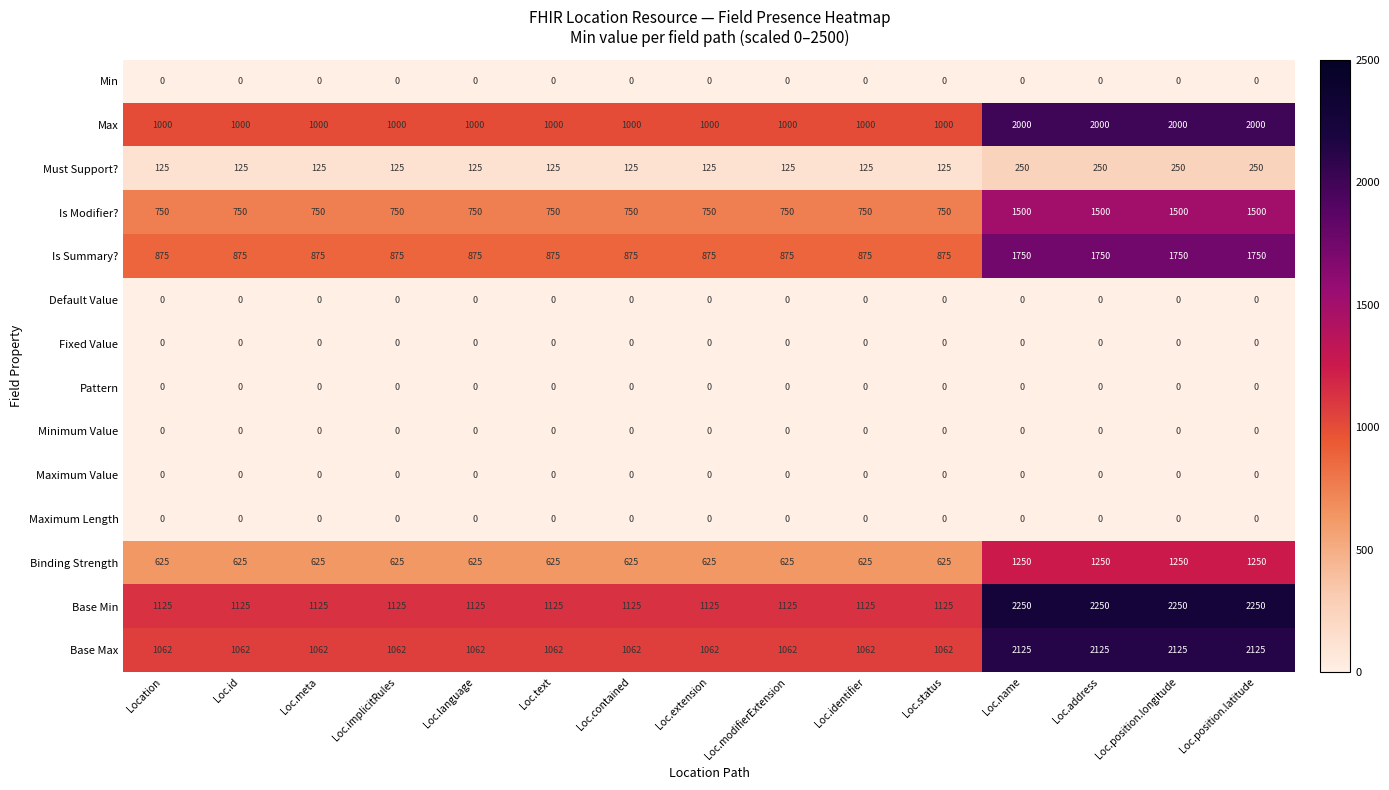

What is the average value of the Is Summary? series?

1108